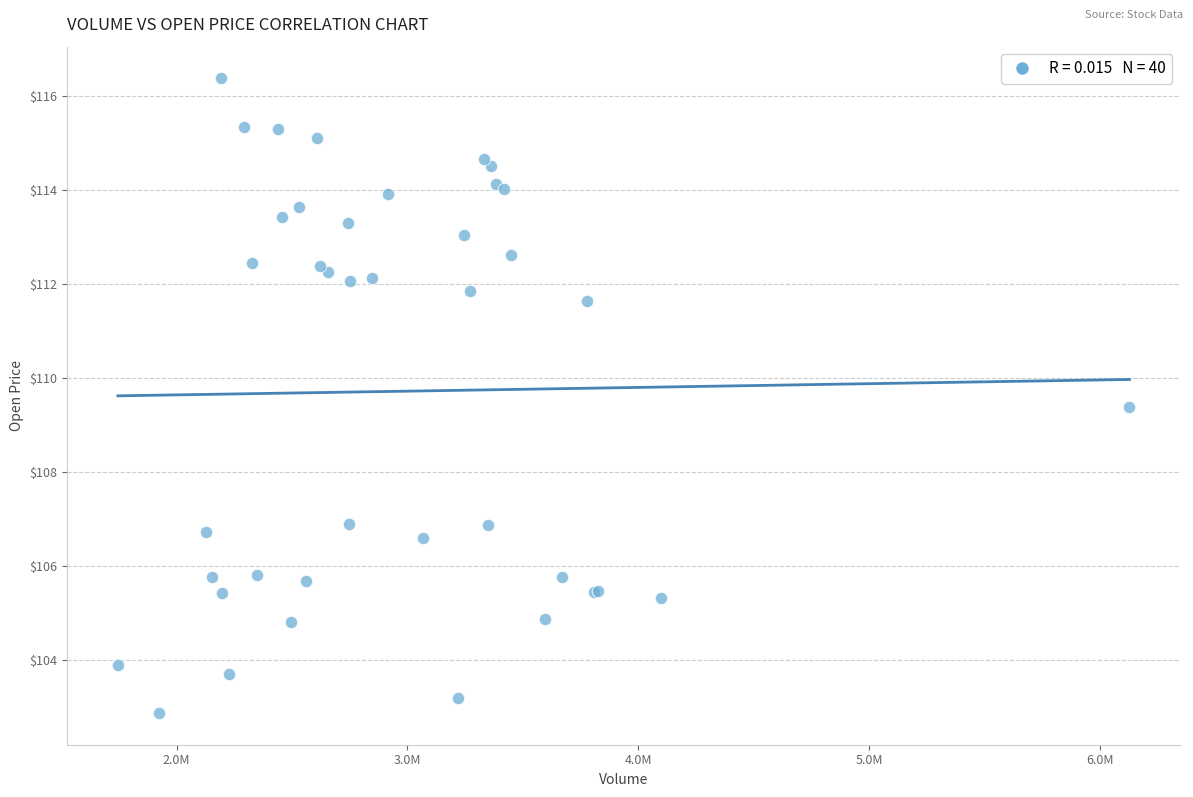

What Y value in the scatter plot is closest to 109?

109.4